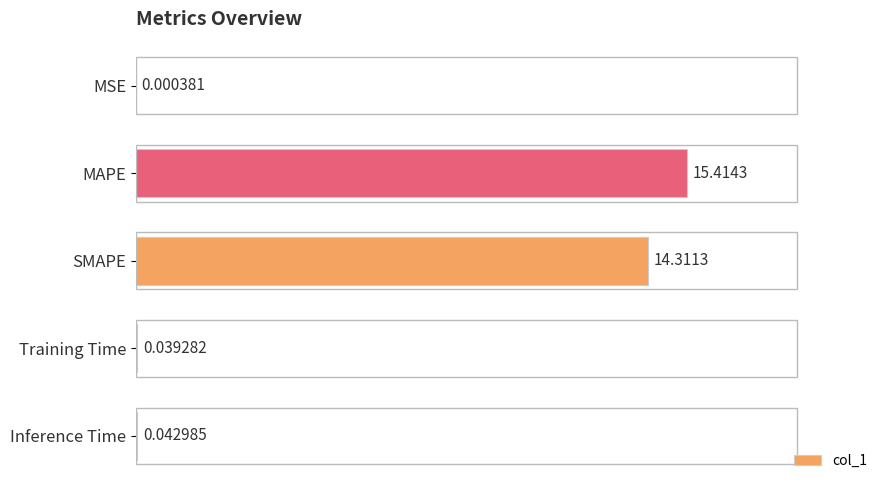

Between Inference Time and Training Time, which is larger?

Inference Time